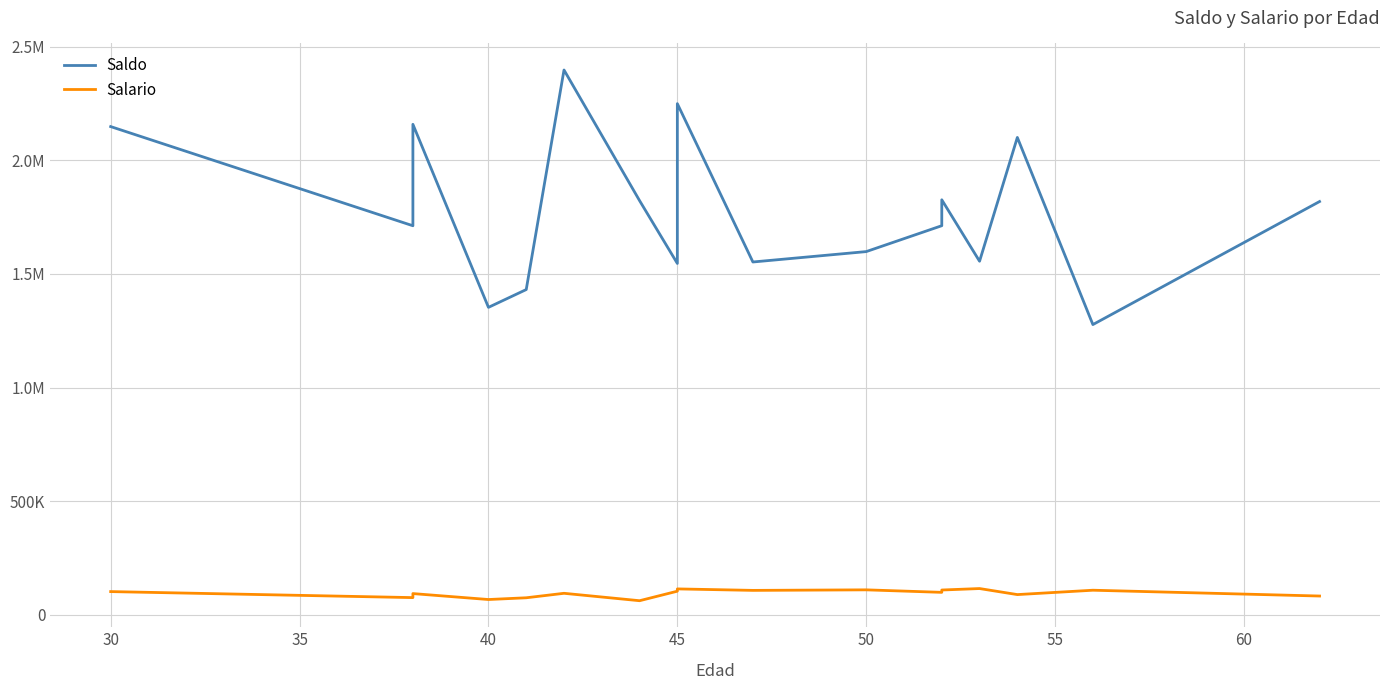

Which series has the largest range (max minus min)?

Saldo